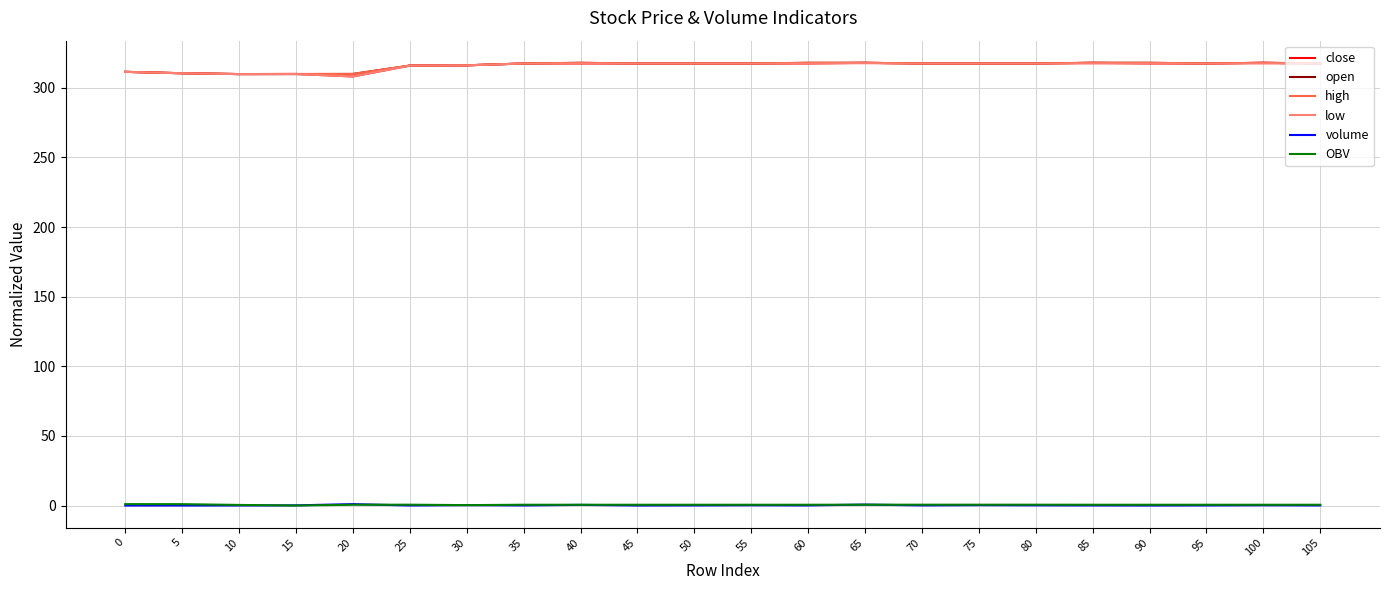

True or false: volume and close intersect in this chart.

False